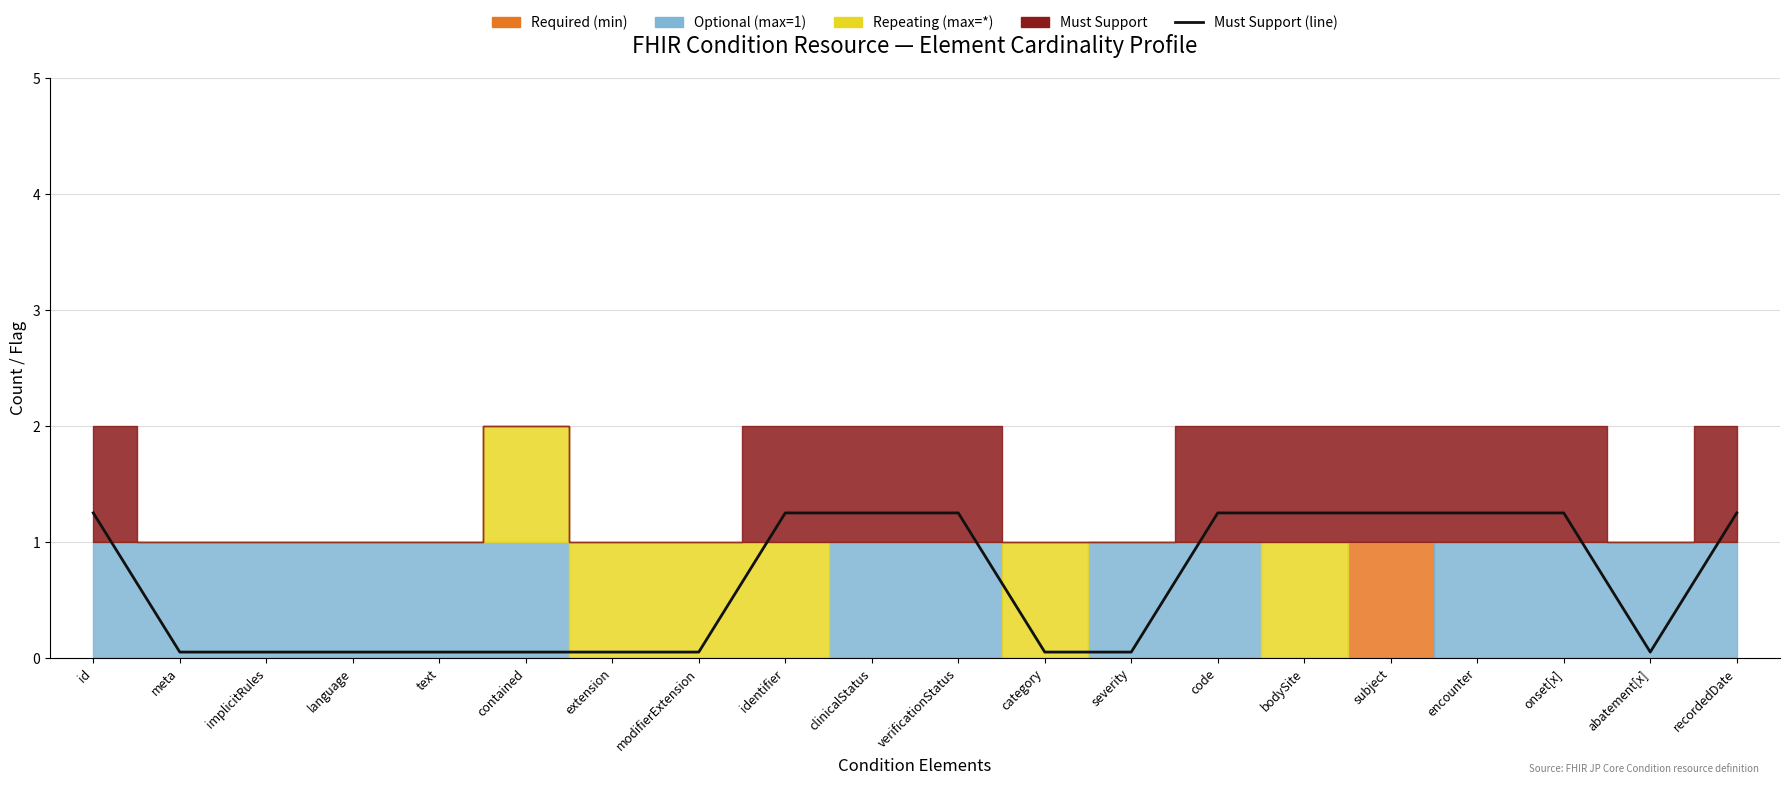

What is the label of the 16th point from the right?

text